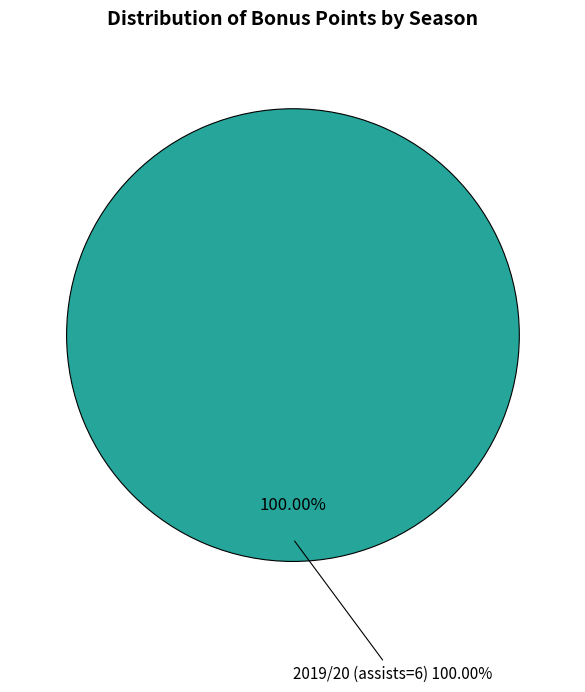

What is the majority slice?

2019/20 (assists=6)